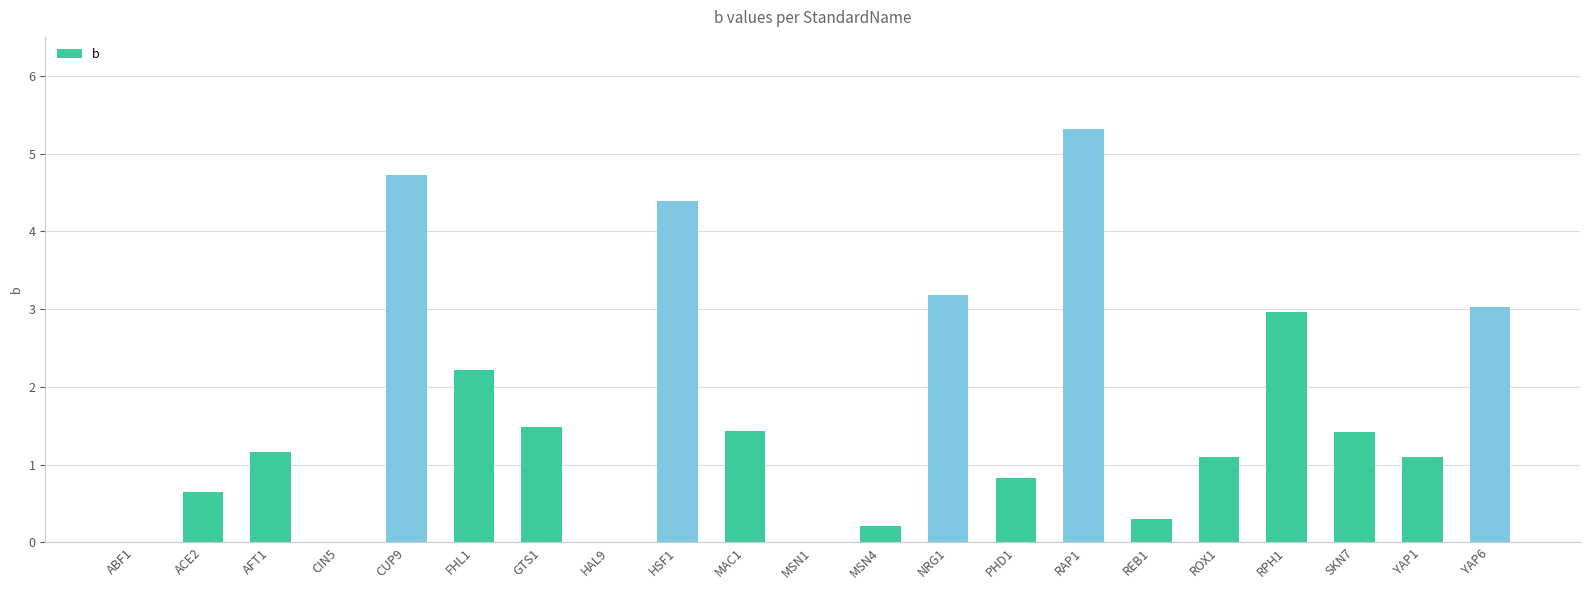

What is the difference between the values at GTS1 and NRG1?

1.7